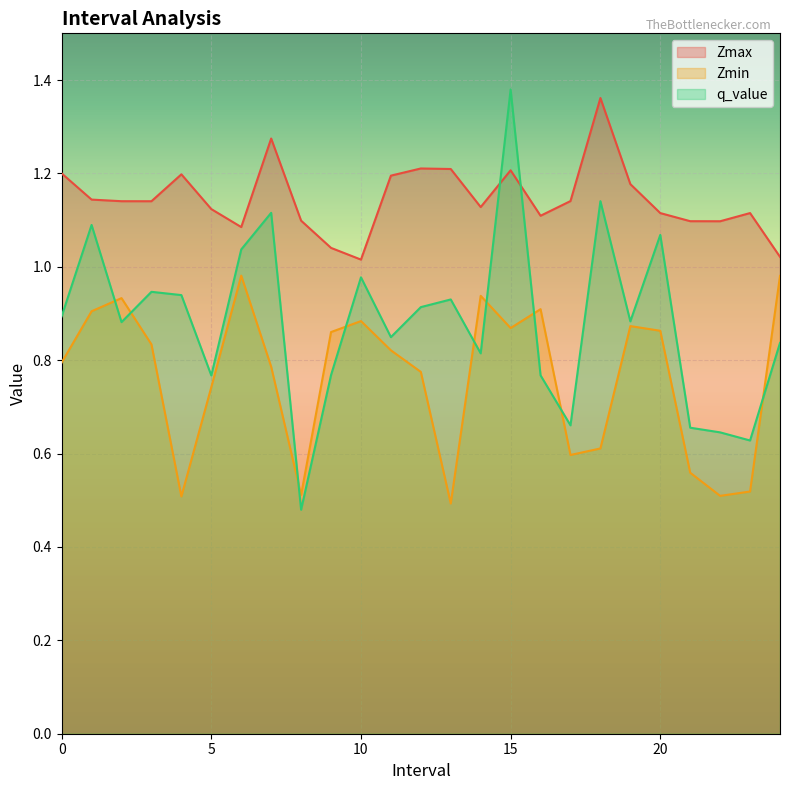

What is the difference between the maximum and minimum values in the q_value series?

0.9